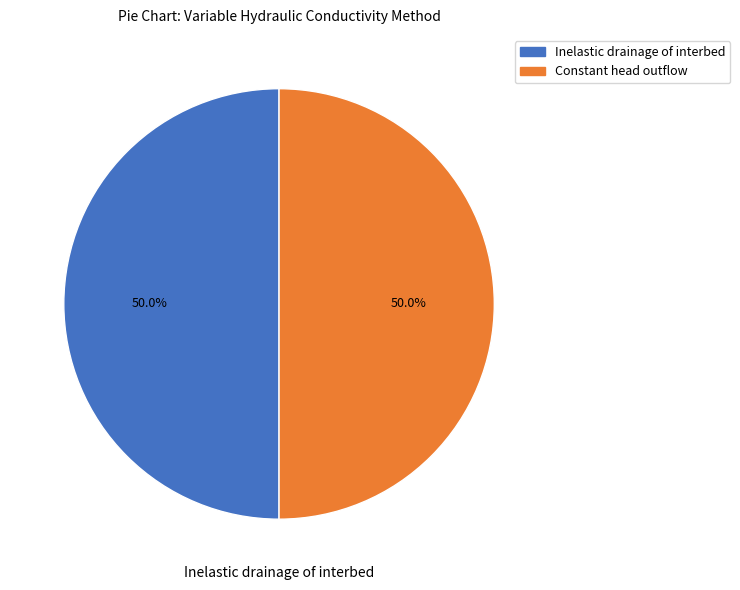

How many segments does this pie chart have?

2